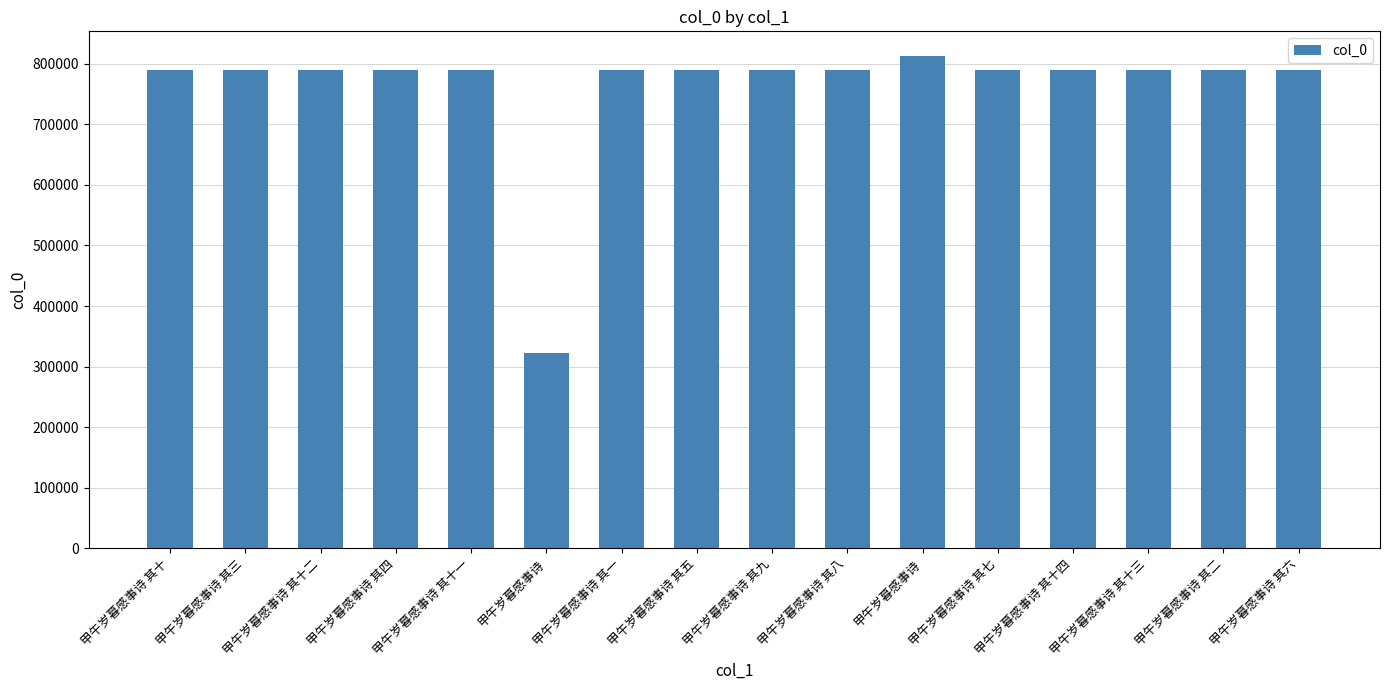

List the labels in order of value, largest first.

甲午岁暮感事诗, 甲午岁暮感事诗 其十四, 甲午岁暮感事诗 其十三, 甲午岁暮感事诗 其十二, 甲午岁暮感事诗 其十一, 甲午岁暮感事诗 其十, 甲午岁暮感事诗 其九, 甲午岁暮感事诗 其八, 甲午岁暮感事诗 其七, 甲午岁暮感事诗 其六, 甲午岁暮感事诗 其五, 甲午岁暮感事诗 其四, 甲午岁暮感事诗 其三, 甲午岁暮感事诗 其二, 甲午岁暮感事诗 其一, 甲午岁暮感事诗